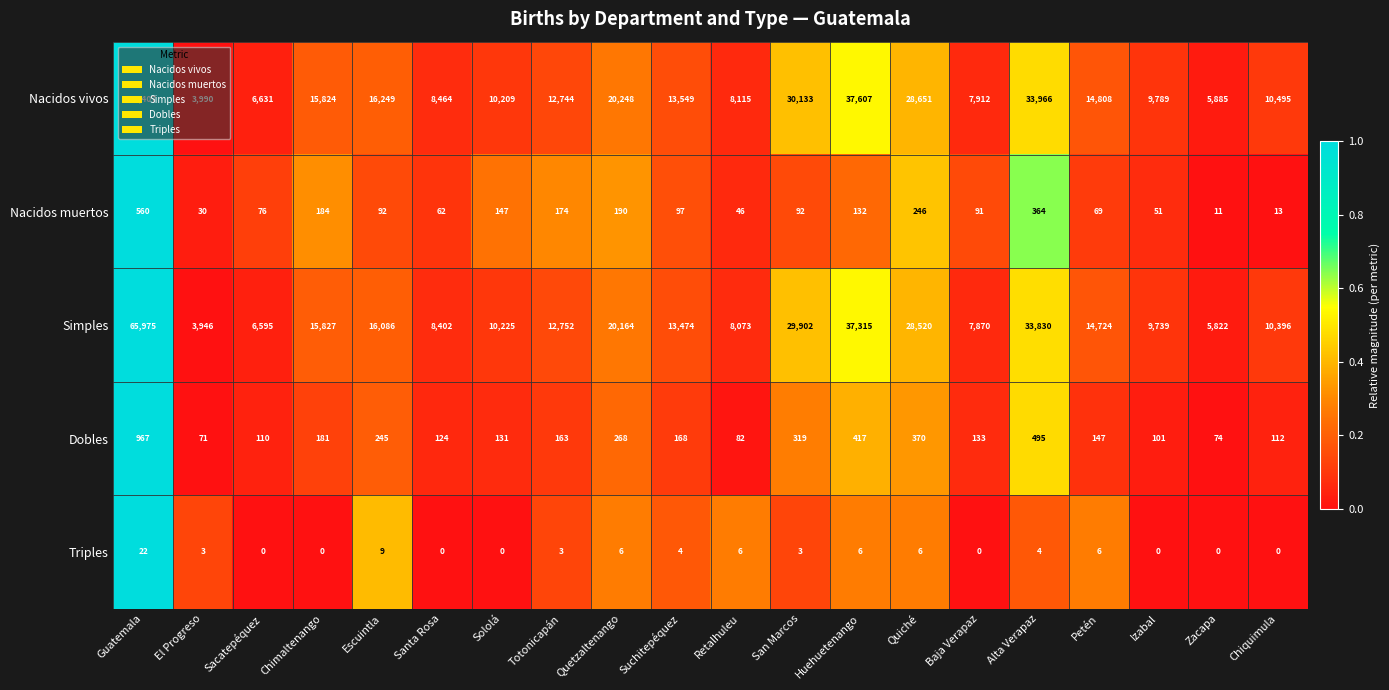

Read the Nacidos muertos value at Totonicapán.

174